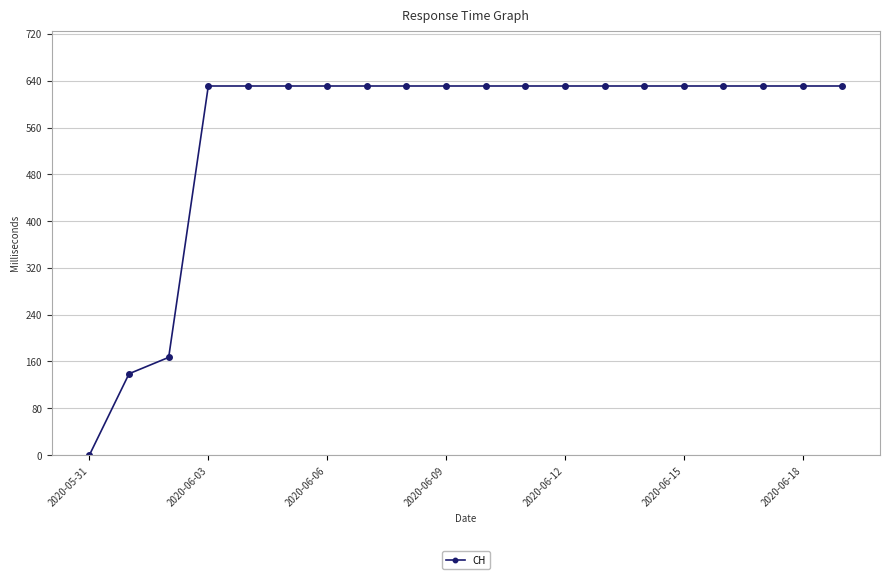

How many distinct data groups are displayed?

1